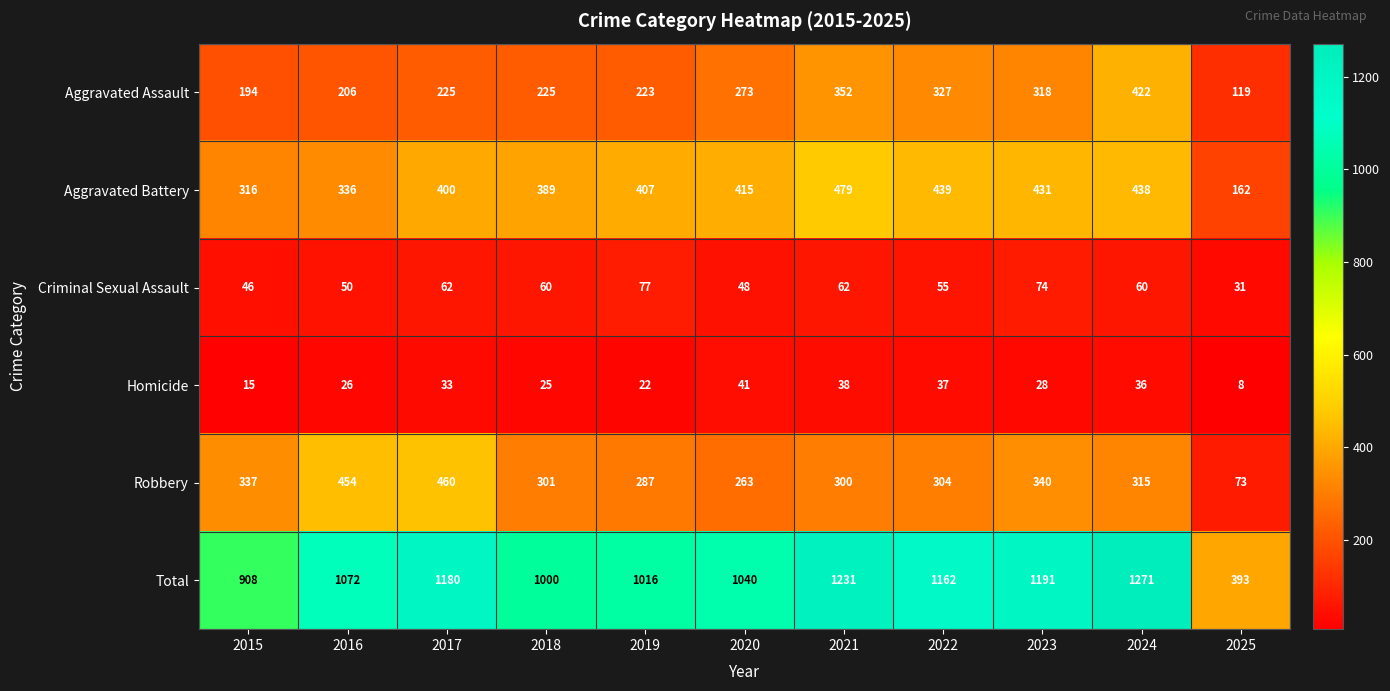

Count the number of data series in this chart.

6